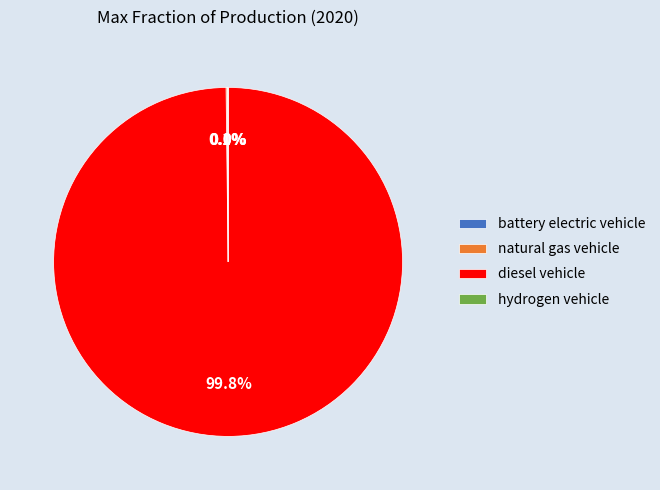

Which slice is the largest?

diesel vehicle